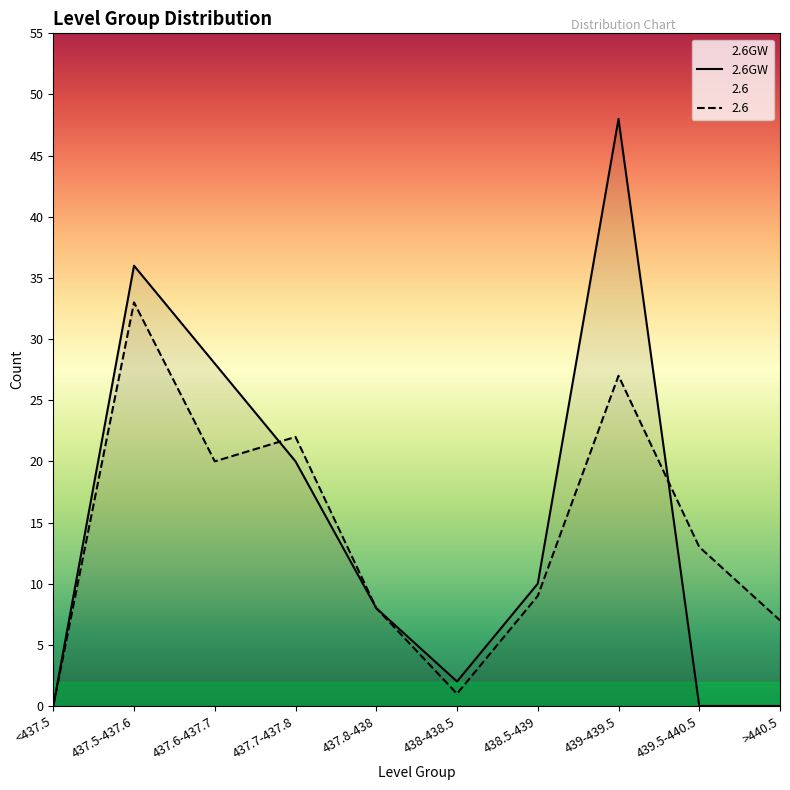

How many data points are above 10?

4